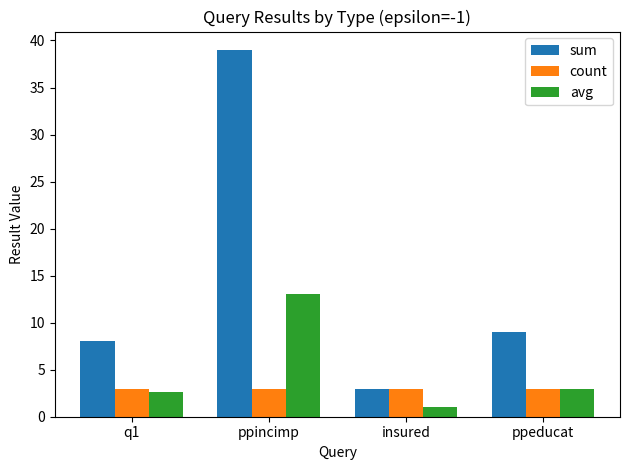

Count the number of categories in the chart.

4